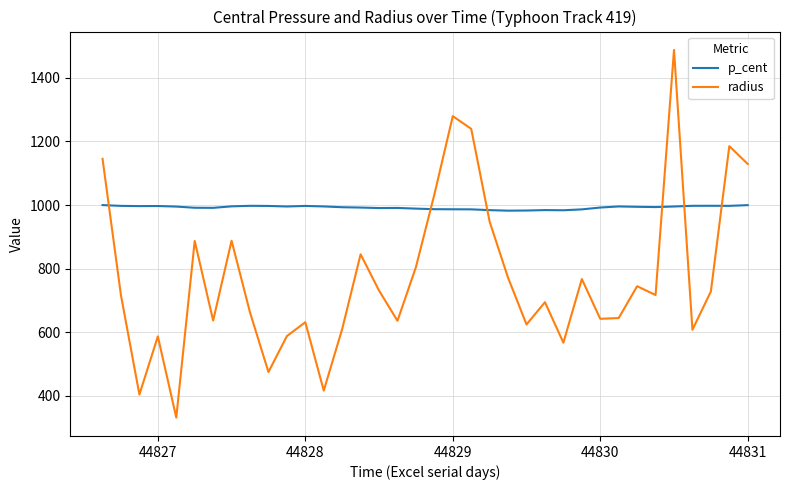

What is the smallest value displayed?

332.0